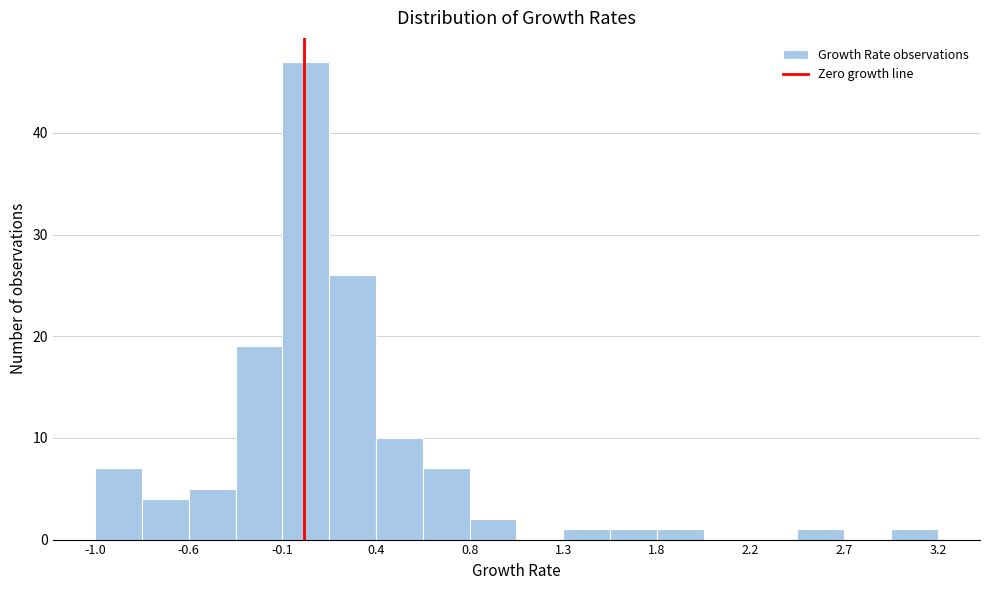

Over which range of the x-axis is the bar tallest?

-0.10 to 0.15